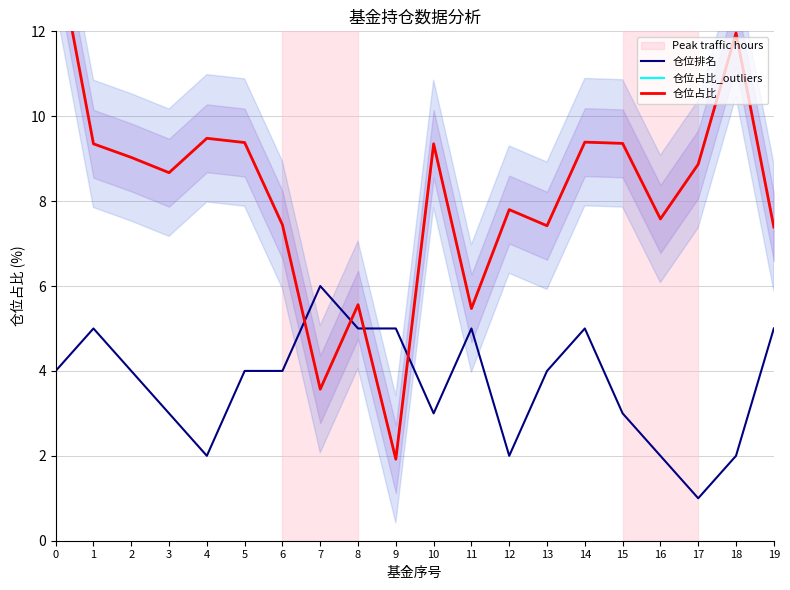

Reading left to right, list all the values displayed in this chart.

仓位排名: 0=4.0	1=5.0	2=4.0	3=3.0	4=2.0	5=4.0	6=4.0	7=6.0	8=5.0	9=5.0	10=3.0	11=5.0	12=2.0	13=4.0	14=5.0	15=3.0	16=2.0	17=1.0	18=2.0	19=5.0
仓位占比_outliers: 0=14.1	1=9.3	2=9.0	3=8.7	4=9.5	5=9.4	6=7.4	7=3.6	8=5.6	9=1.9	10=9.3	11=5.5	12=7.8	13=7.4	14=9.4	15=9.4	16=7.6	17=8.9	18=12.0	19=7.4
仓位占比: 0=14.1	1=9.3	2=9.0	3=8.7	4=9.5	5=9.4	6=7.4	7=3.6	8=5.6	9=1.9	10=9.3	11=5.5	12=7.8	13=7.4	14=9.4	15=9.4	16=7.6	17=8.9	18=12.0	19=7.4